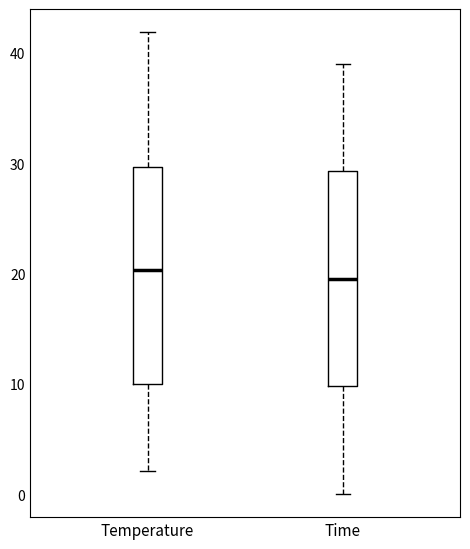

Reading left to right, transcribe this box plot: for each box, give where its median line is, the range the box spans, and where its two whiskers end, as read against the y-axis. The values are not printed on the chart, so give them approximately, as read against the axis.

Temperature: median 20, box 10 to 30, whiskers 2 to 42
Time: median 20, box 10 to 29, whiskers 0 to 39